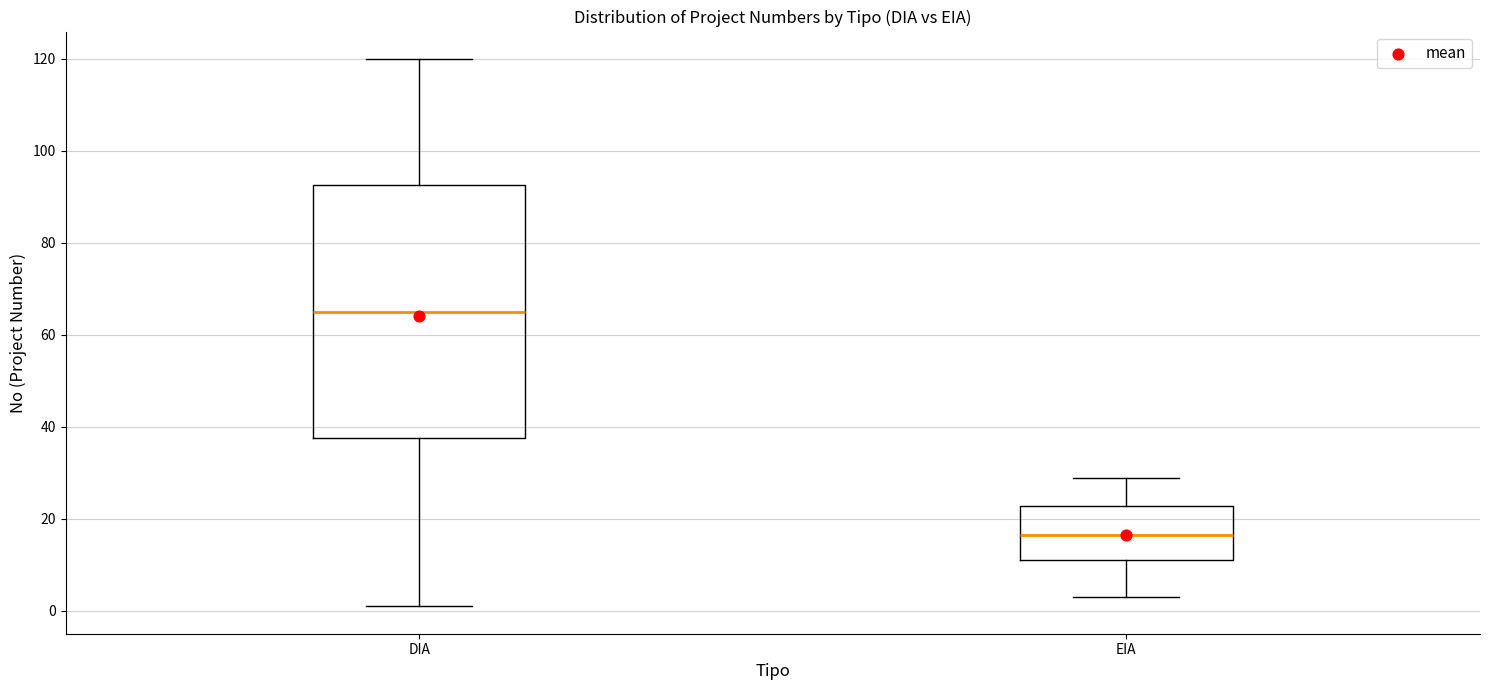

Which box is the tallest, from its lower edge to its upper edge?

DIA